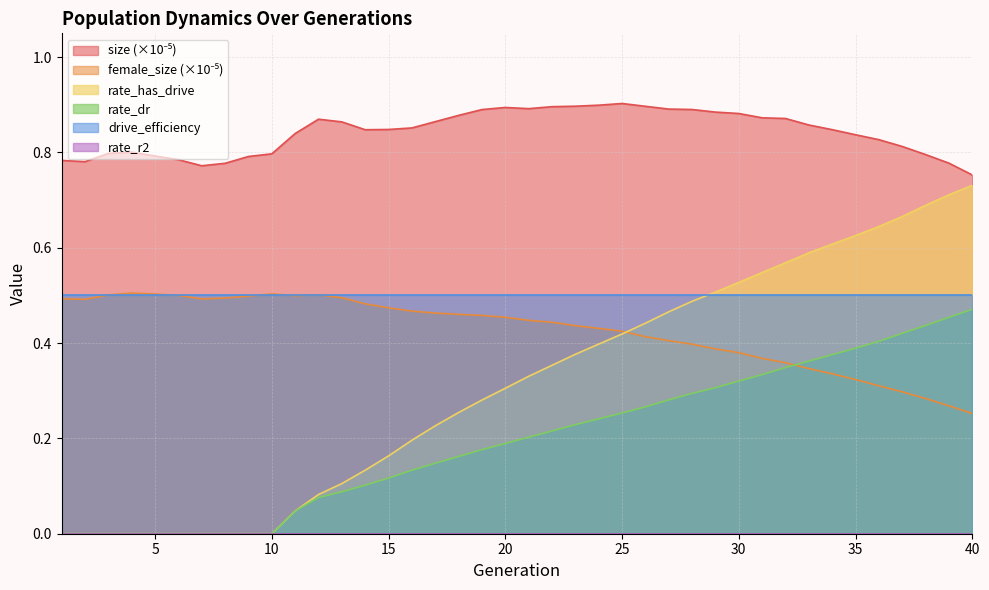

Which series has the largest total across all categories?

size